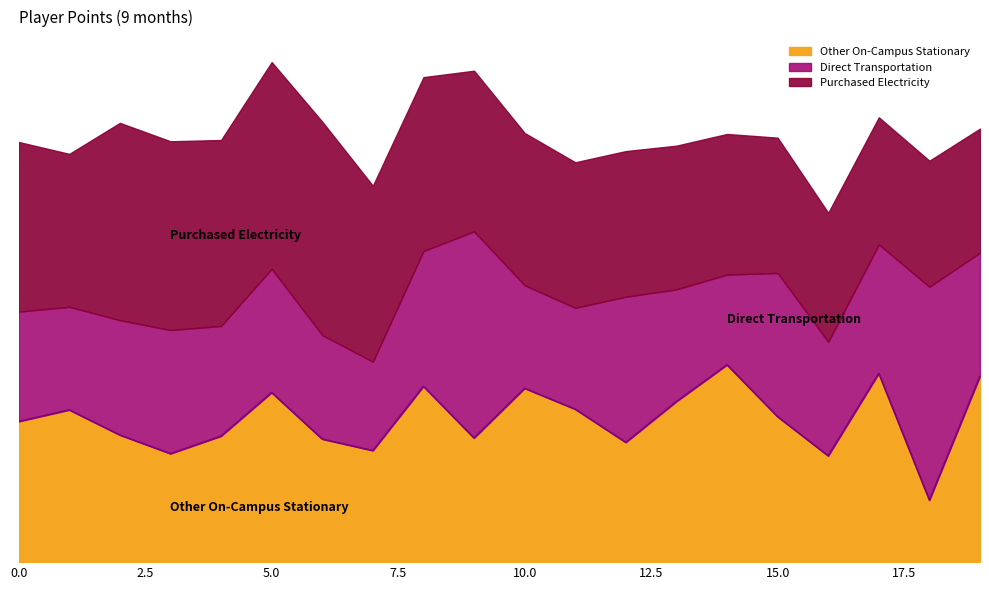

How many data points in Other On-Campus Stationary are less than 1187?

10